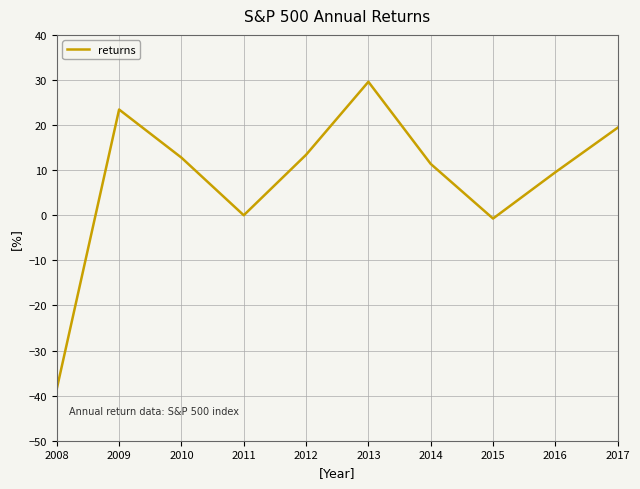

True or false: the data shows -21.0 at 2010.

False